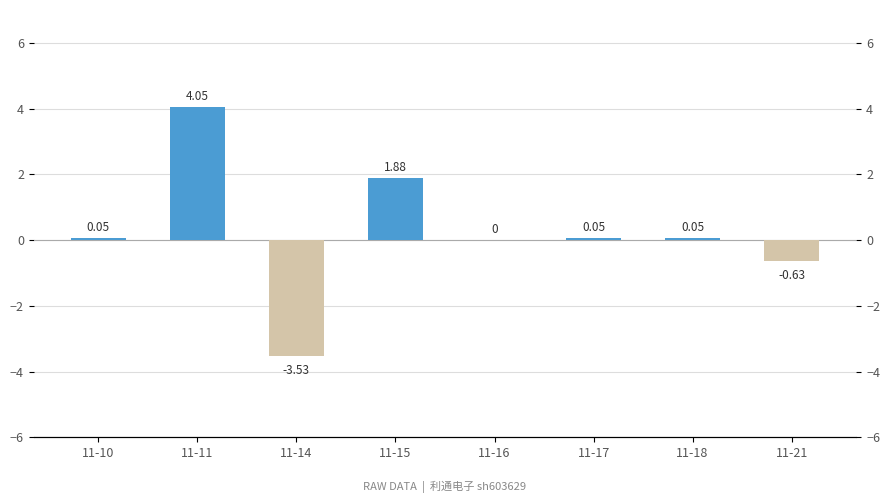

Reading right to left, transcribe all the data shown in this chart.

-0.6	0.1	0.1	0.0	1.9	-3.5	4.0	0.1